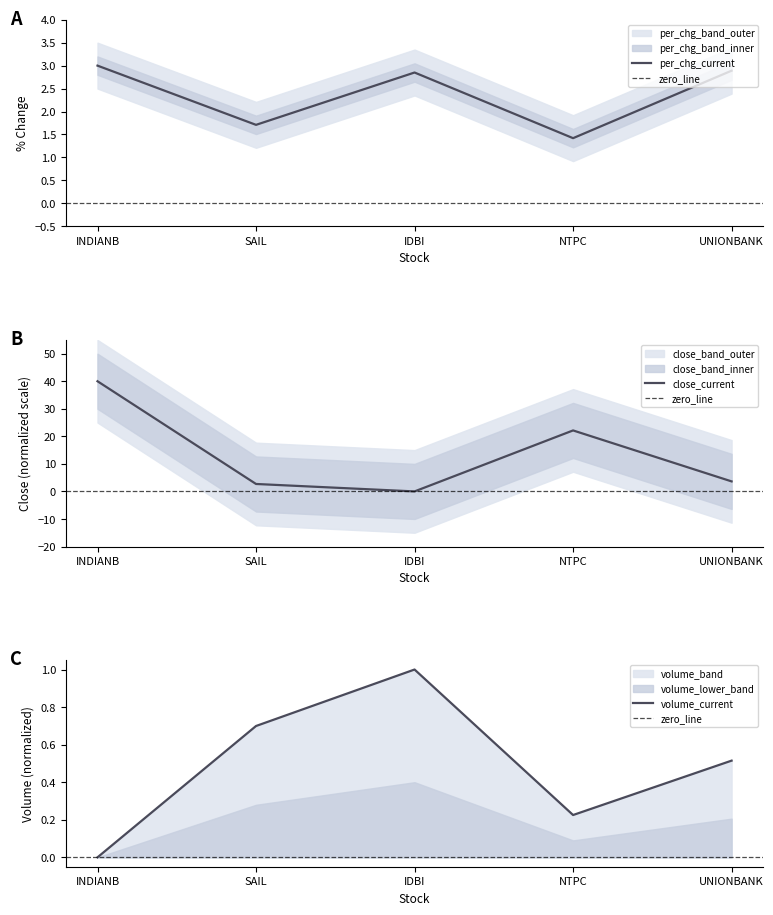

What is the difference between the second highest and minimum values in the close_current series?

22.1